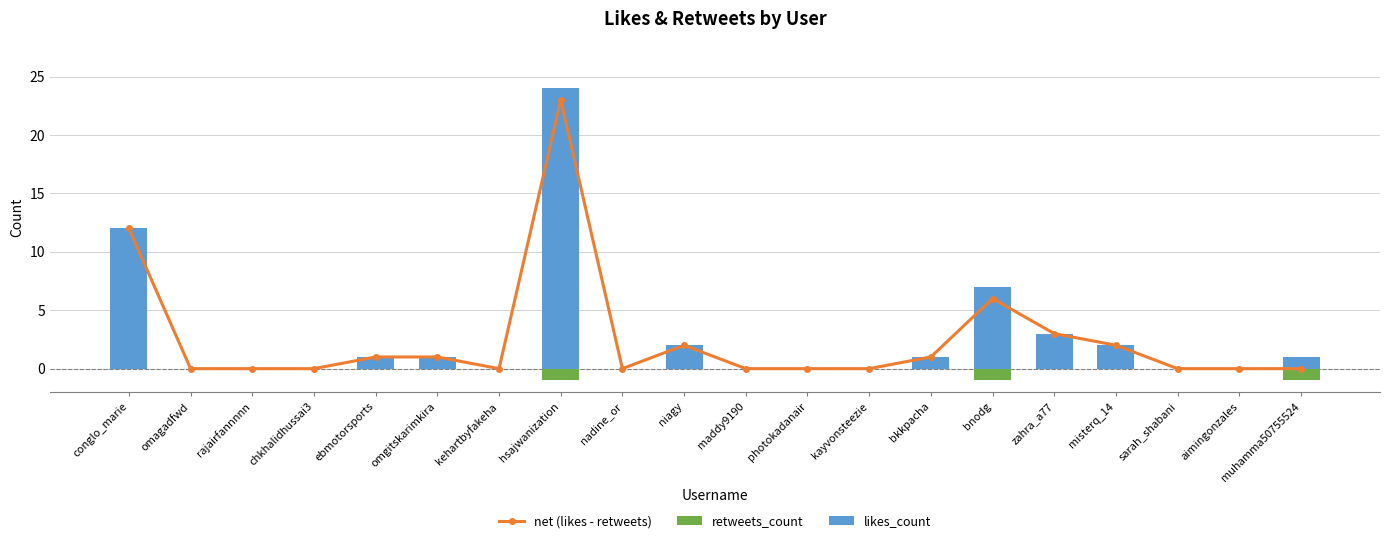

What is the highest value of the net (likes - retweets) series?

23